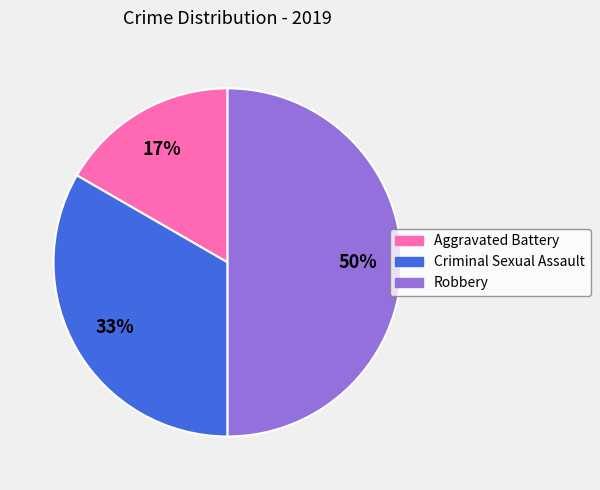

Is the sum of Robbery and Aggravated Battery greater than half?

Yes